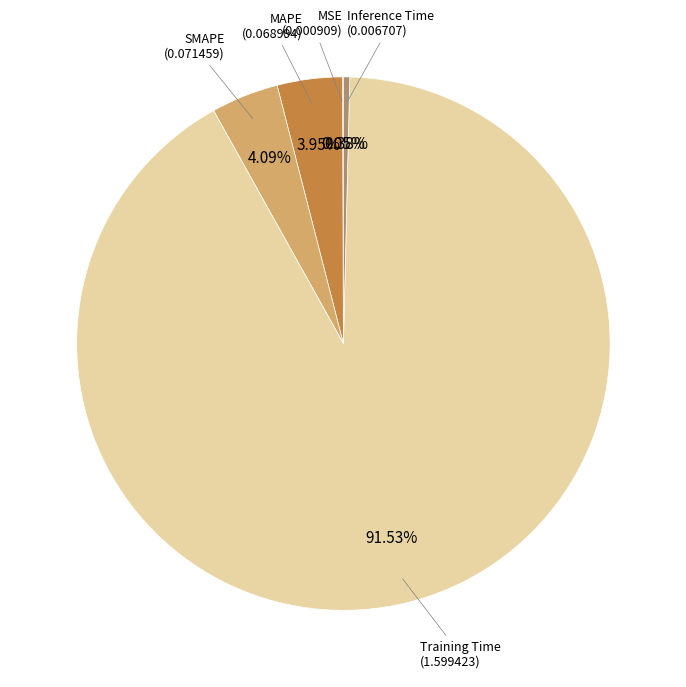

Is there a majority slice in this chart?

Yes